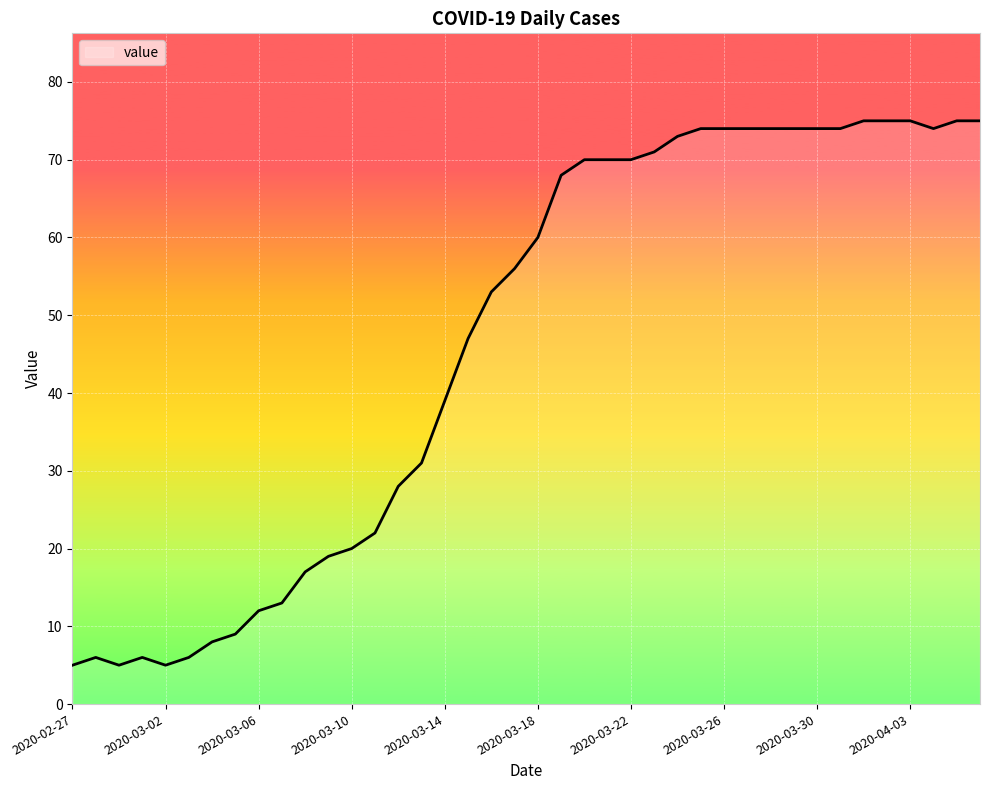

What is the minimum value shown in the chart?

5